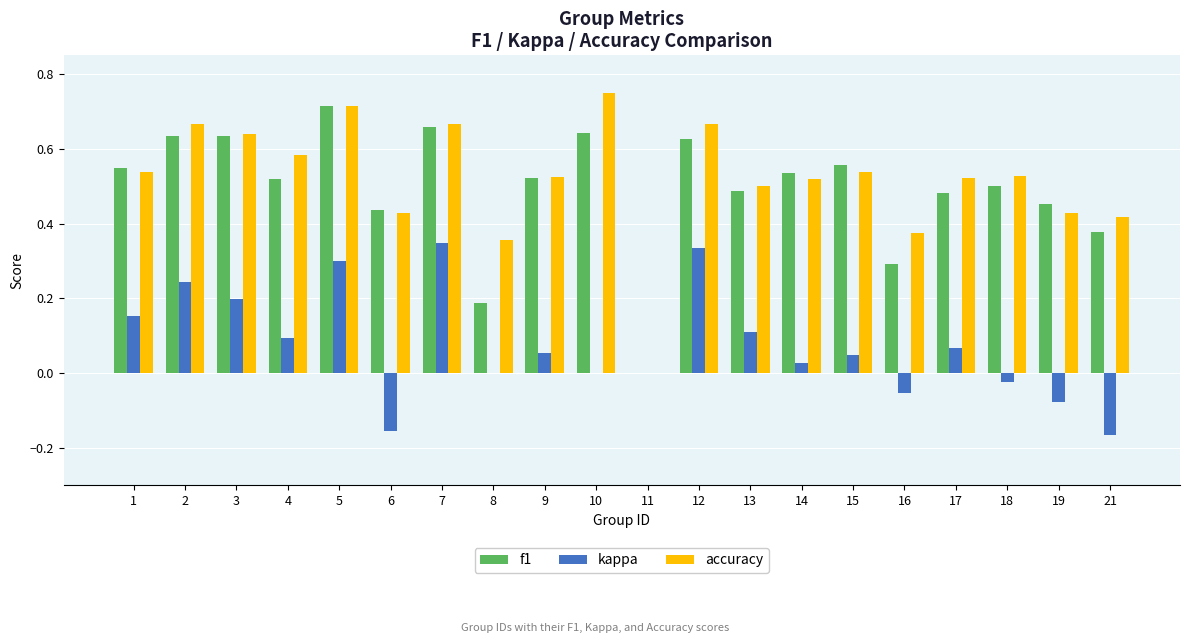

The value of accuracy at 3 is 0.2. True or false?

False